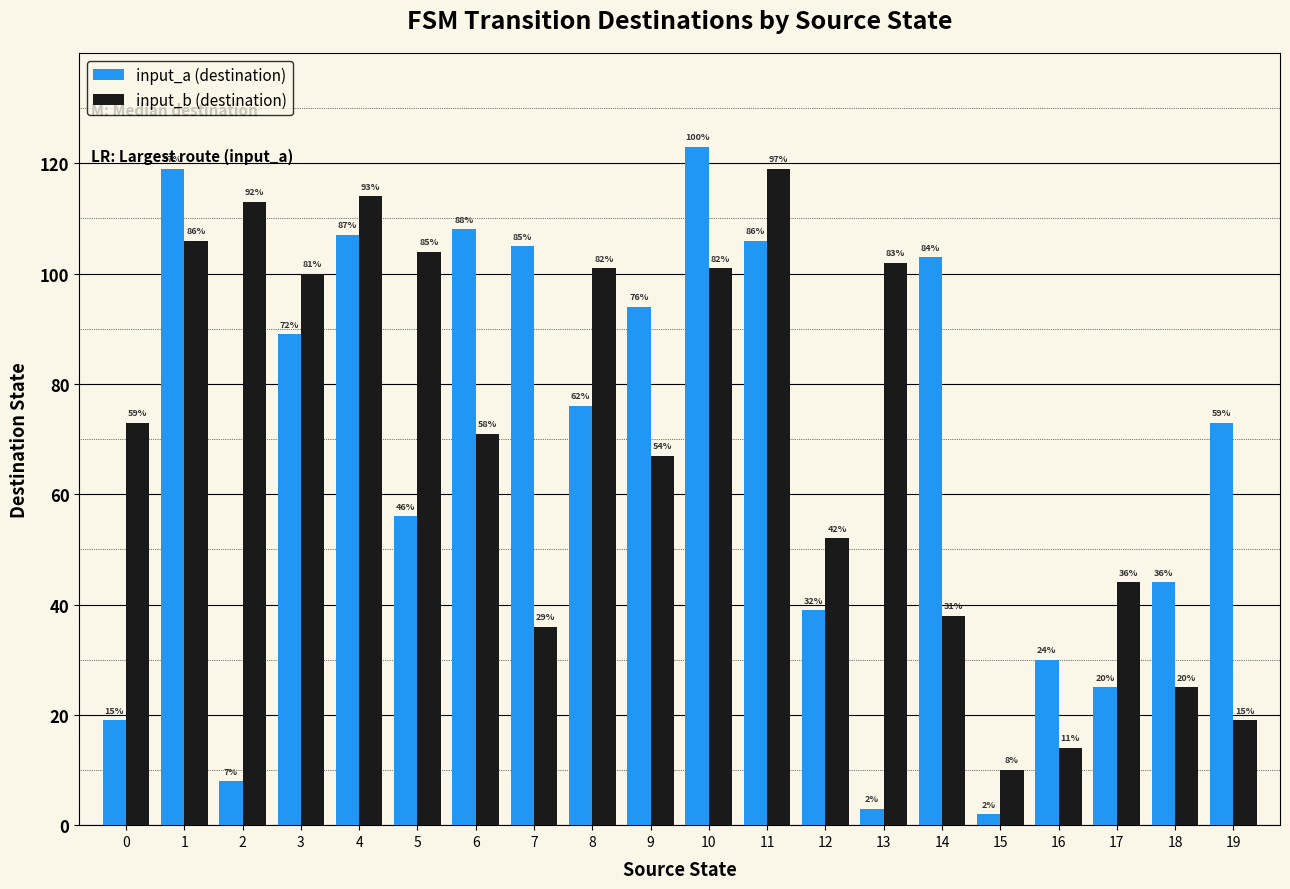

What are all the series names shown in the legend?

input_a (destination), input_b (destination)